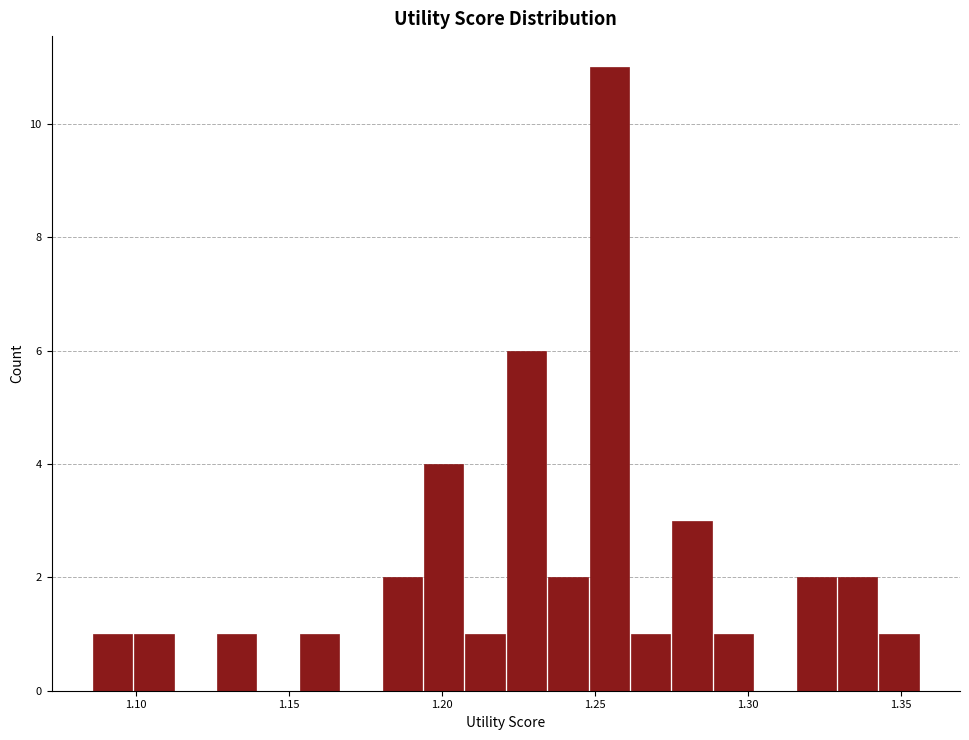

Read against the x-axis, roughly where is the centre of the tallest bar?

1.255